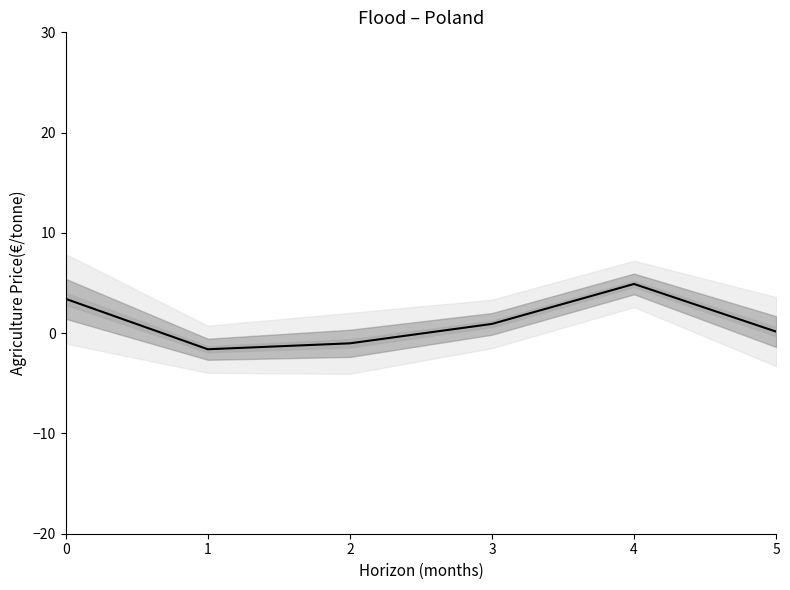

Is it true that the value at 3 is 0.9?

True